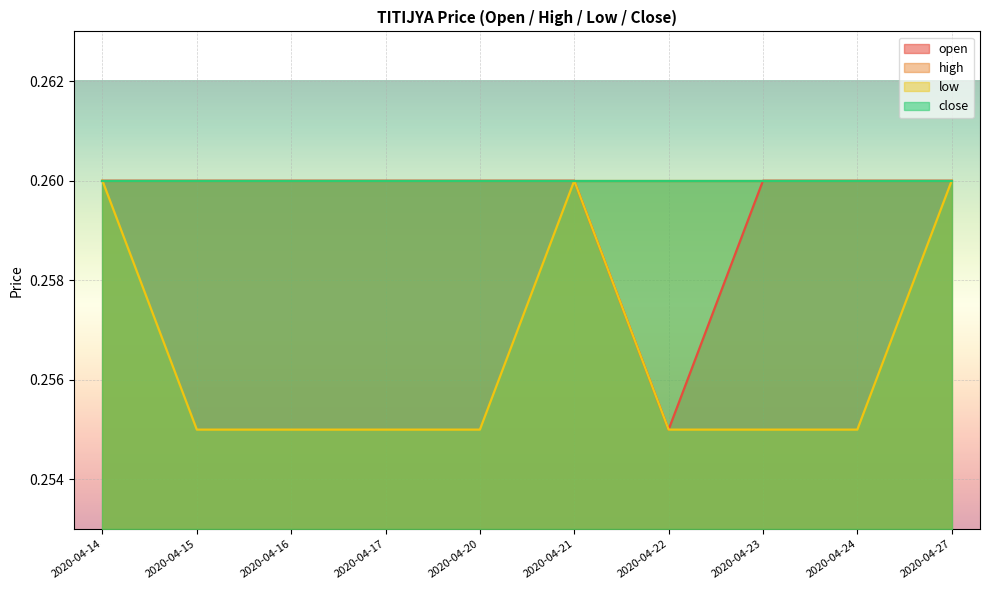

True or false: low and open cross at least once.

False